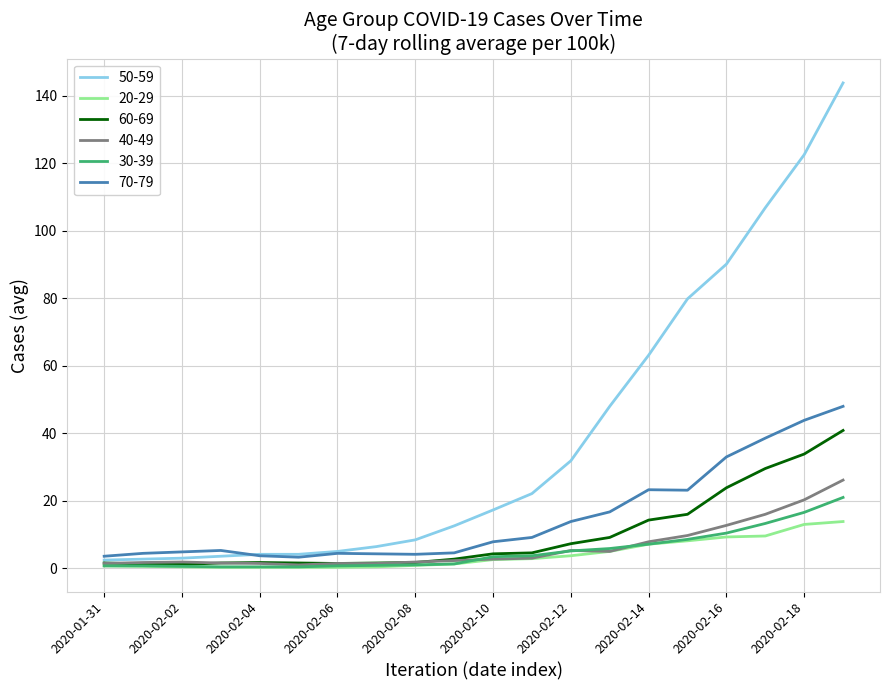

Which series has the largest range (max minus min)?

50-59